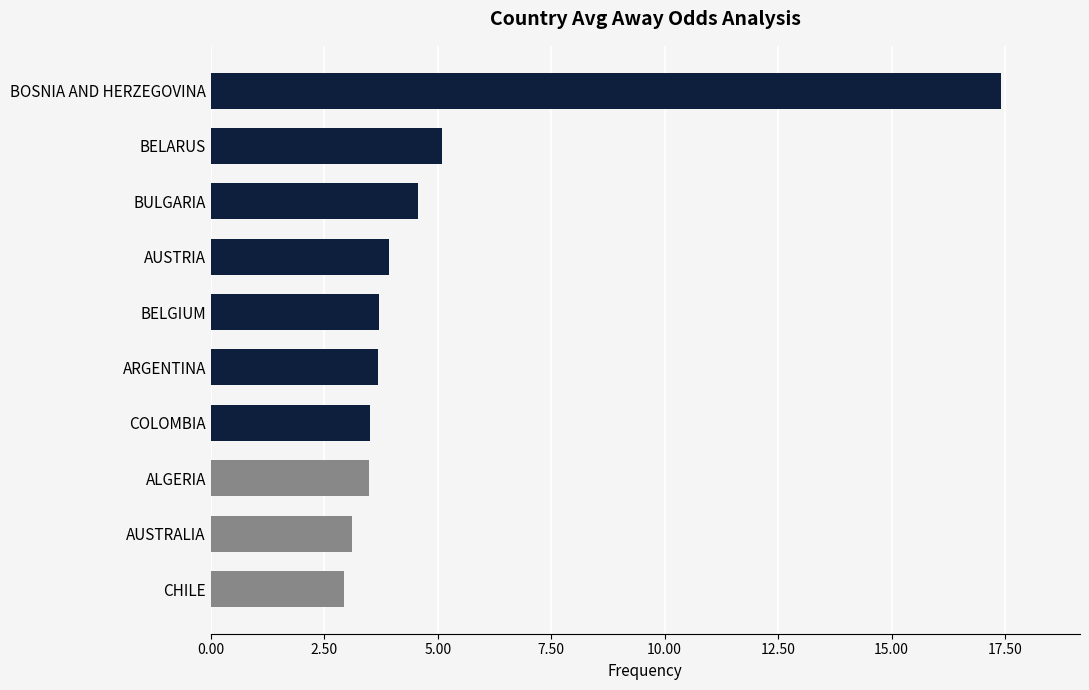

What is the change in value from BELARUS to BULGARIA?

-0.5